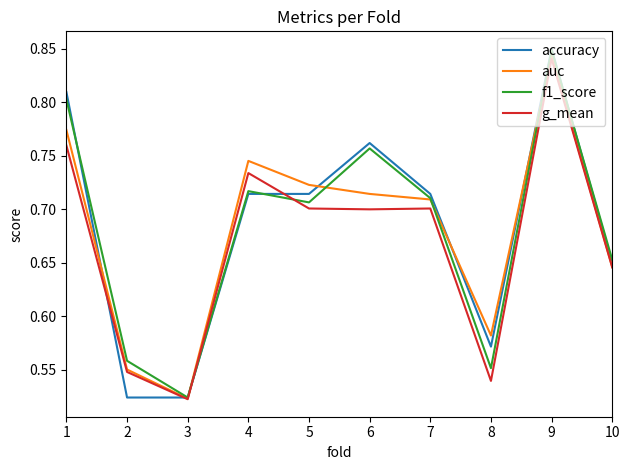

What is the total value across all series at 8?

2.2